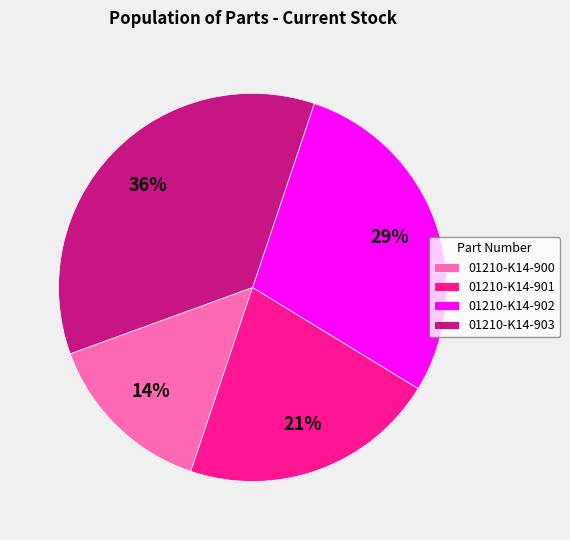

The 01210-K14-900 slice represents 14% of the pie. True or false?

True